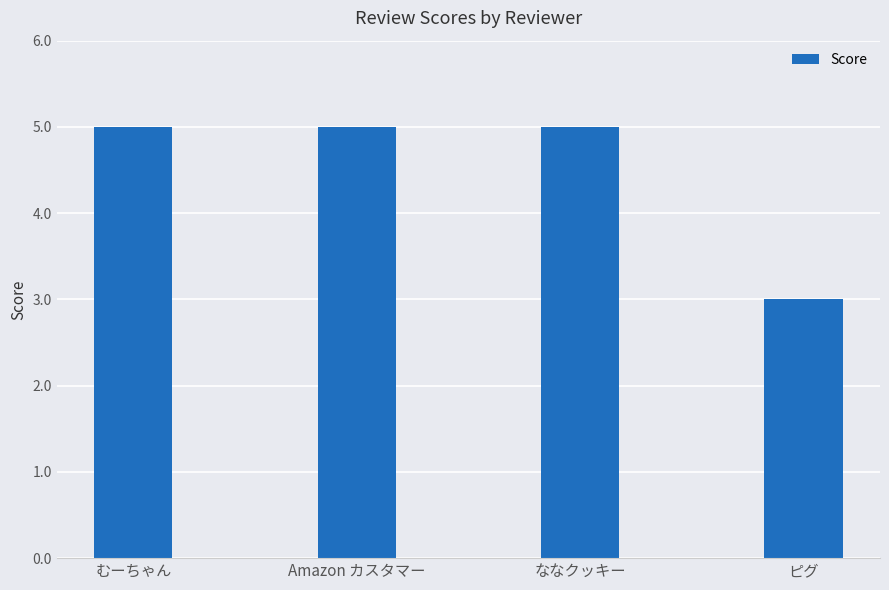

What is the label of the 4th bar from the right?

むーちゃん